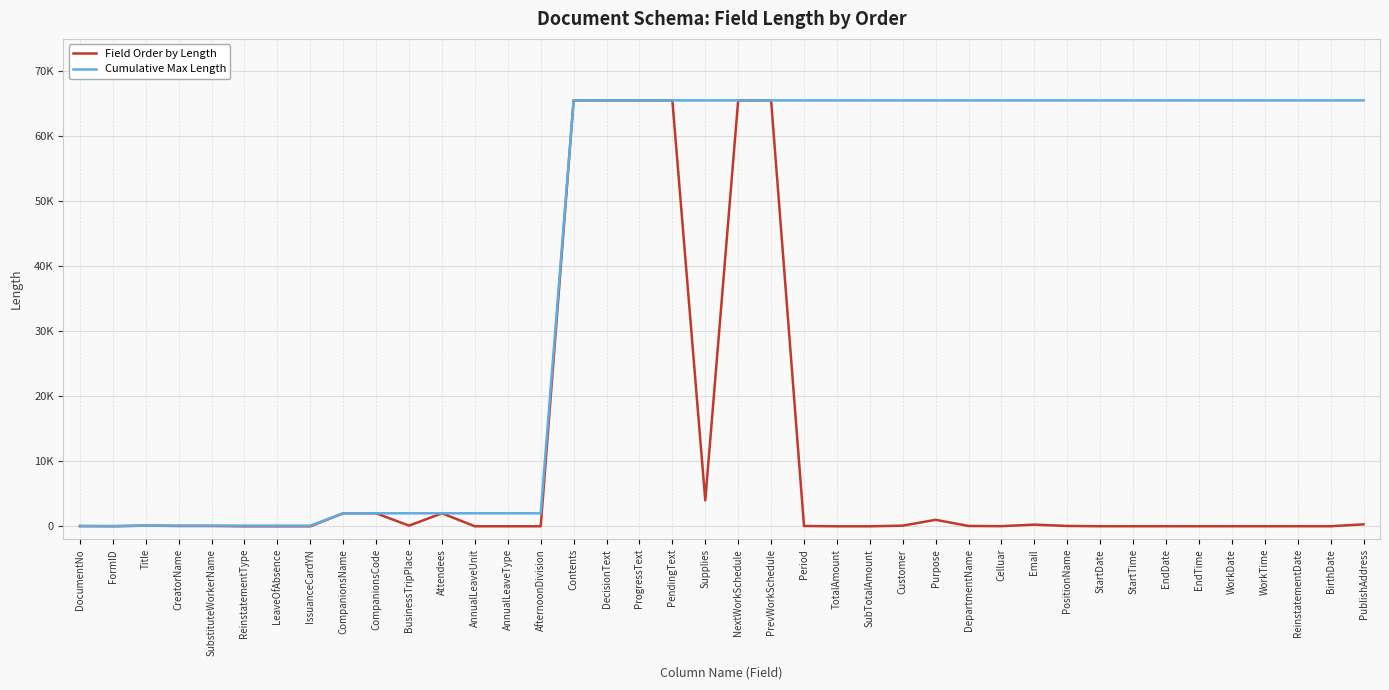

What position from the right is BusinessTripPlace?

30